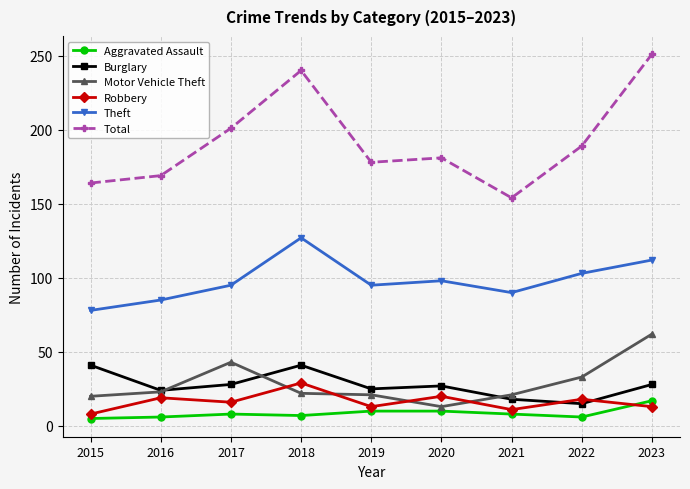

The Burglary series shows 27 at 2020. True or false?

True